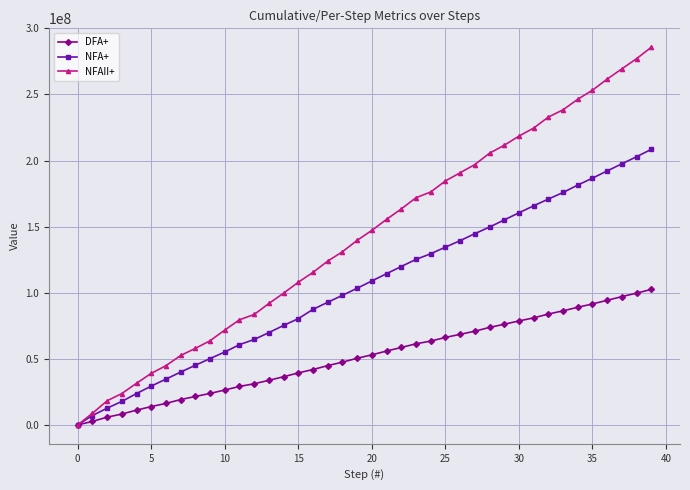

Which series has the widest spread of values?

NFAII+